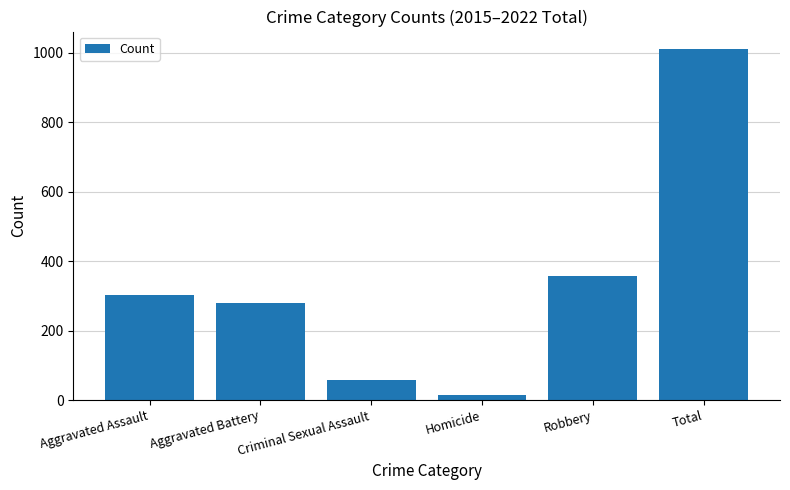

What is the ratio of the value at Criminal Sexual Assault to the value at Aggravated Assault?

0.2